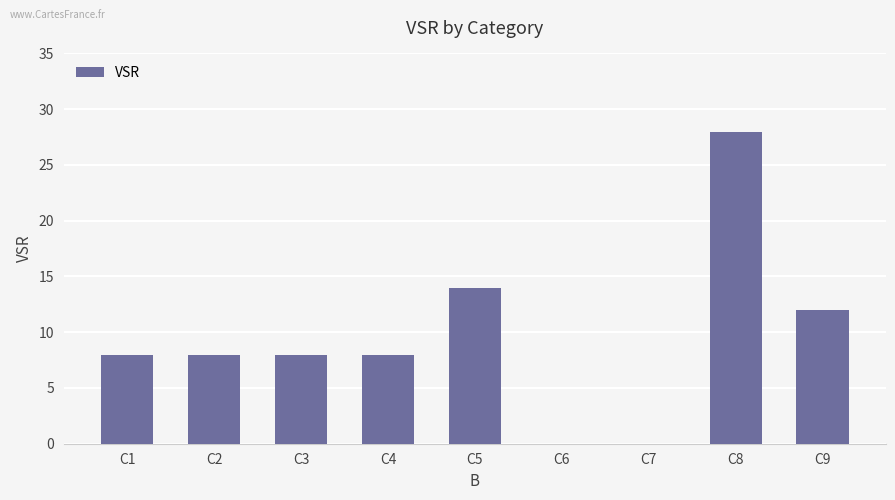

Which has a higher value, C6 or C9?

C9